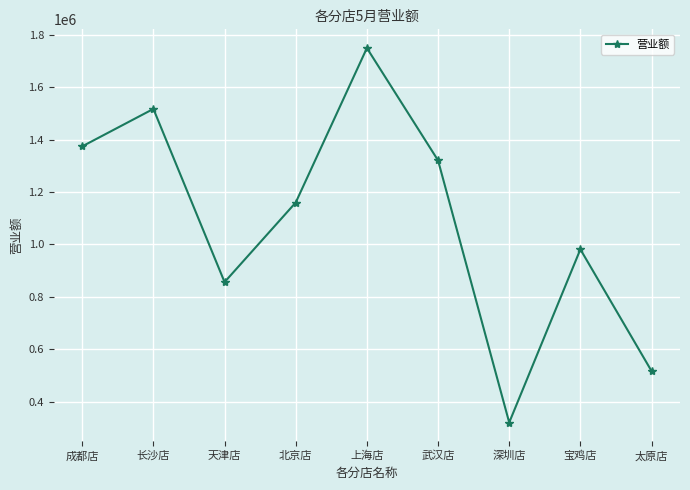

Reading left to right, transcribe all the data shown in this chart.

1374065	1516825	856560	1159925	1748810	1320530	321210	981475	517505